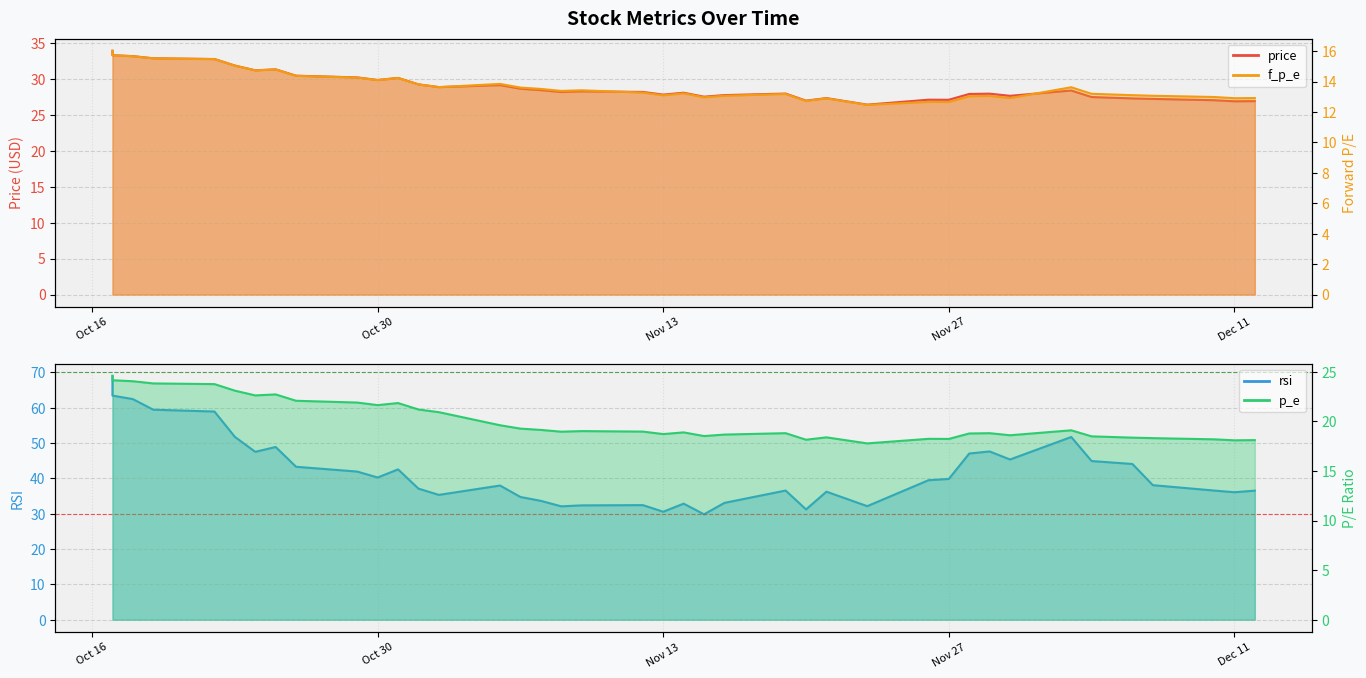

Does the chart have visible grid lines?

Yes